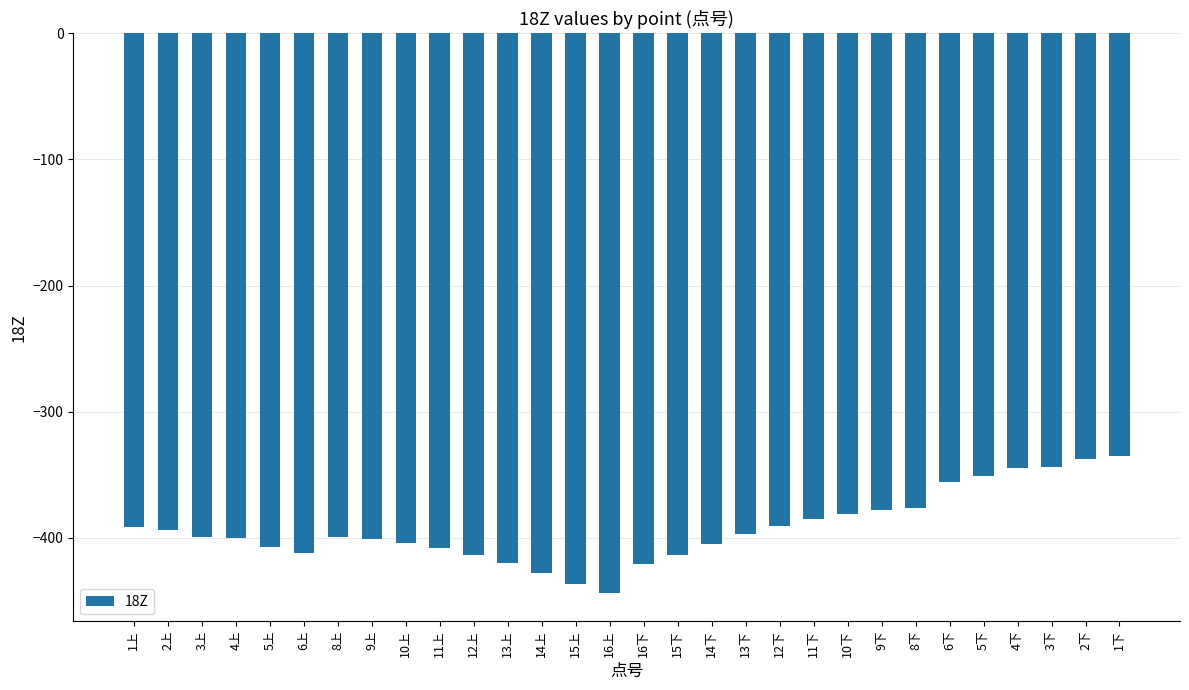

Is it true that the value at 15下 is -413.9?

True